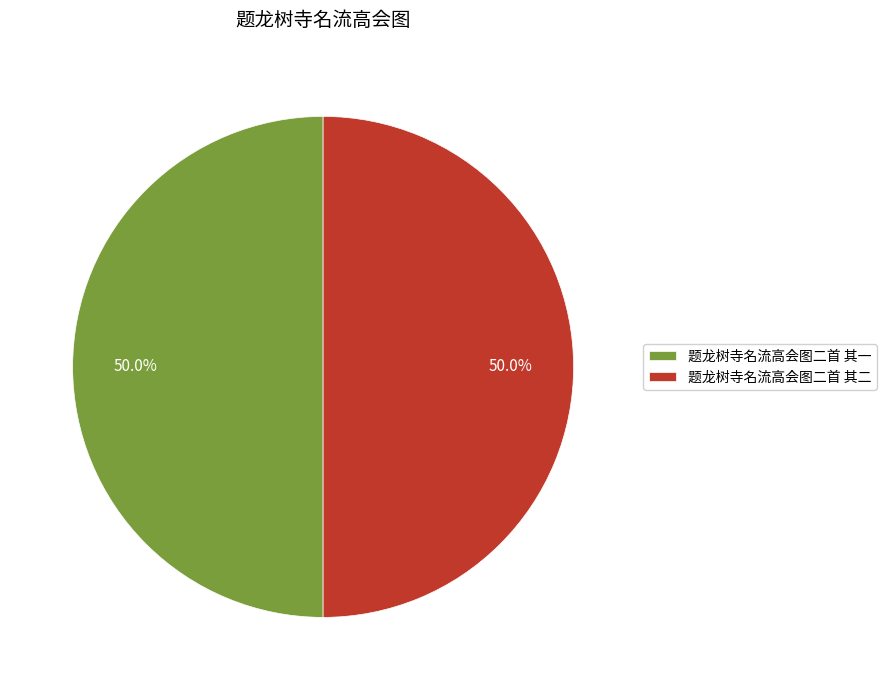

What percentage is the 题龙树寺名流高会图二首 其二 slice, to the nearest percent?

50%